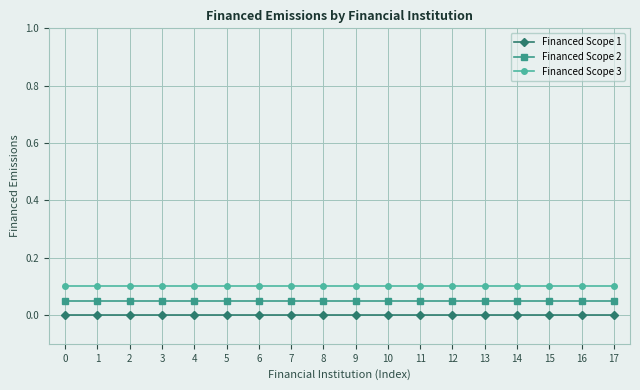

The value of Financed Scope 1 at 17 is 0.0. True or false?

True